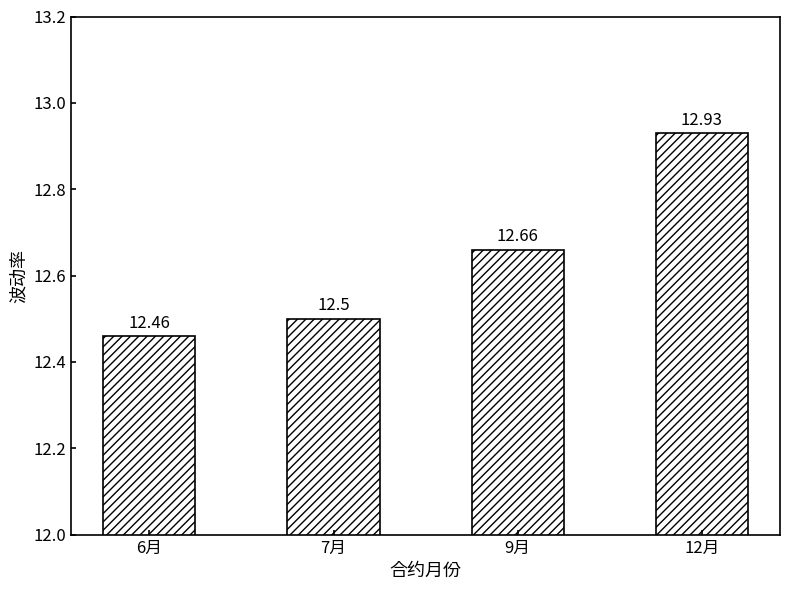

Reading left to right, transcribe all the data shown in this chart.

6月=12.5	7月=12.5	9月=12.7	12月=12.9